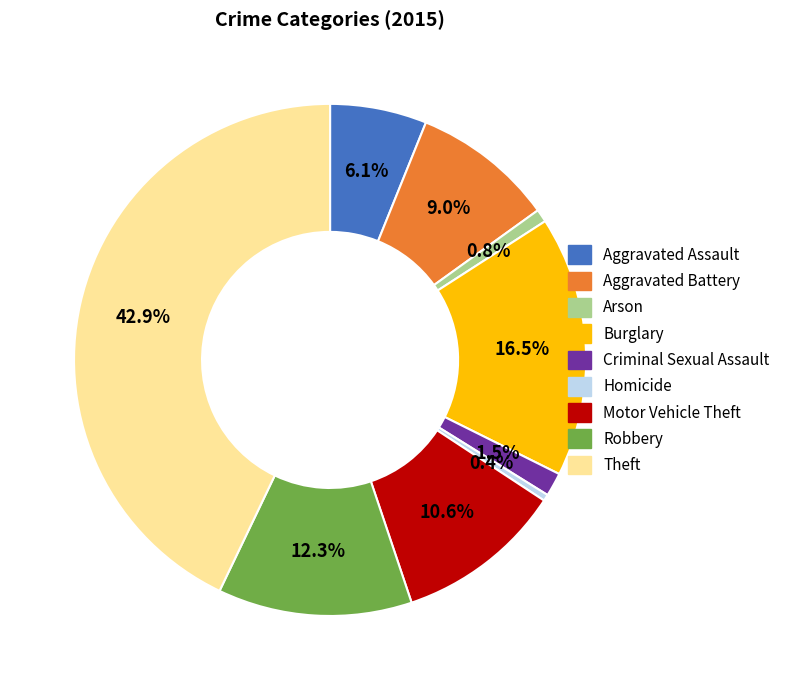

What is the ratio of the value at Motor Vehicle Theft to the value at Robbery?

0.9